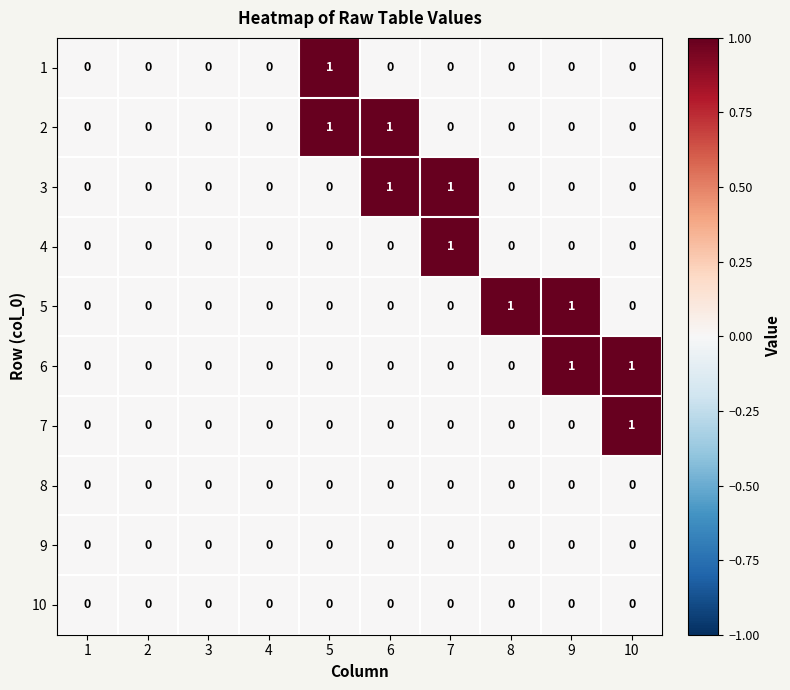

Is it true that 6 equals 1 at 9?

True